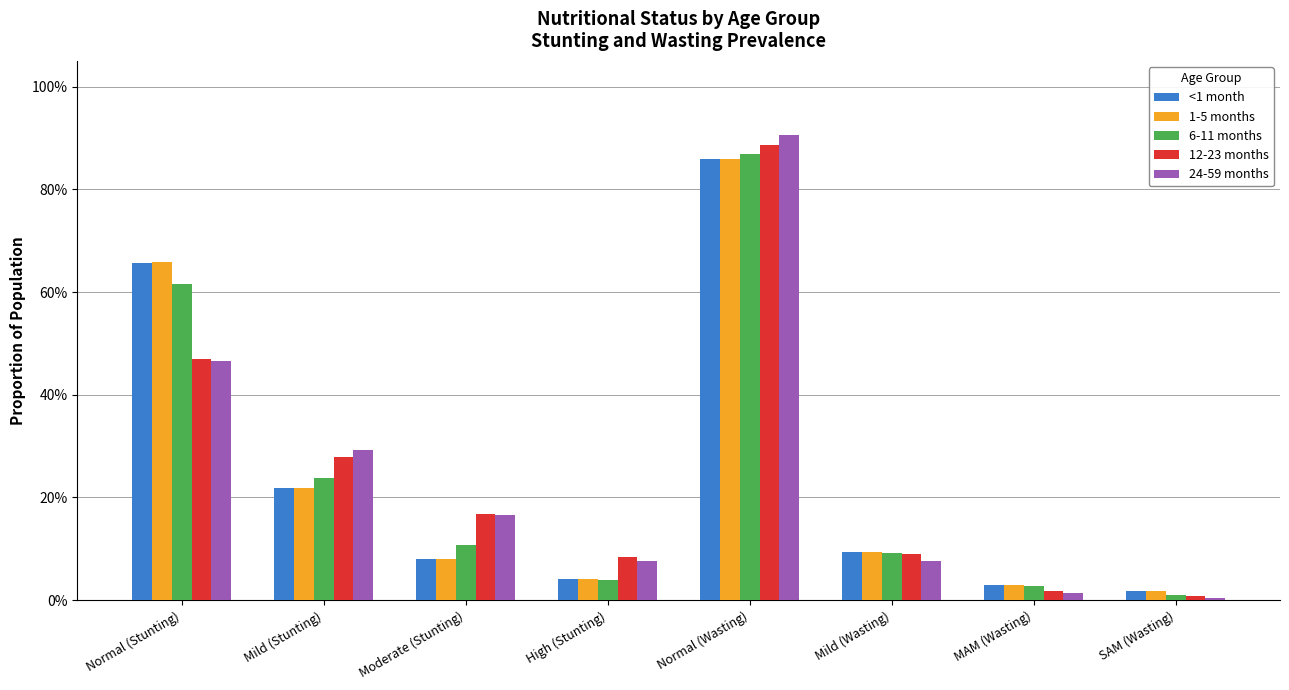

Reading right to left, transcribe all the data shown in this chart.

<1 month: SAM (Wasting)=0.0	MAM (Wasting)=0.0	Mild (Wasting)=0.1	Normal (Wasting)=0.9	High (Stunting)=0.0	Moderate (Stunting)=0.1	Mild (Stunting)=0.2	Normal (Stunting)=0.7
1-5 months: SAM (Wasting)=0.0	MAM (Wasting)=0.0	Mild (Wasting)=0.1	Normal (Wasting)=0.9	High (Stunting)=0.0	Moderate (Stunting)=0.1	Mild (Stunting)=0.2	Normal (Stunting)=0.7
6-11 months: SAM (Wasting)=0.0	MAM (Wasting)=0.0	Mild (Wasting)=0.1	Normal (Wasting)=0.9	High (Stunting)=0.0	Moderate (Stunting)=0.1	Mild (Stunting)=0.2	Normal (Stunting)=0.6
12-23 months: SAM (Wasting)=0.0	MAM (Wasting)=0.0	Mild (Wasting)=0.1	Normal (Wasting)=0.9	High (Stunting)=0.1	Moderate (Stunting)=0.2	Mild (Stunting)=0.3	Normal (Stunting)=0.5
24-59 months: SAM (Wasting)=0.0	MAM (Wasting)=0.0	Mild (Wasting)=0.1	Normal (Wasting)=0.9	High (Stunting)=0.1	Moderate (Stunting)=0.2	Mild (Stunting)=0.3	Normal (Stunting)=0.5